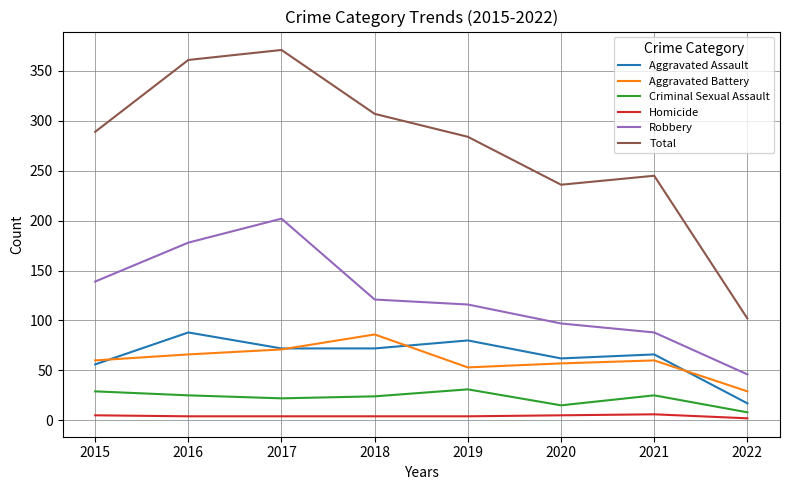

True or false: Total and Aggravated Assault cross at least once.

False